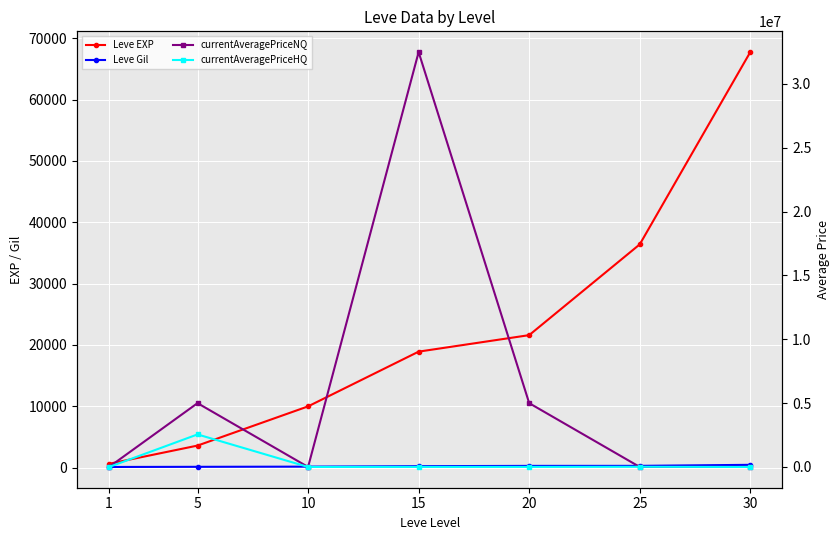

Which series has the widest spread of values?

currentAveragePriceNQ